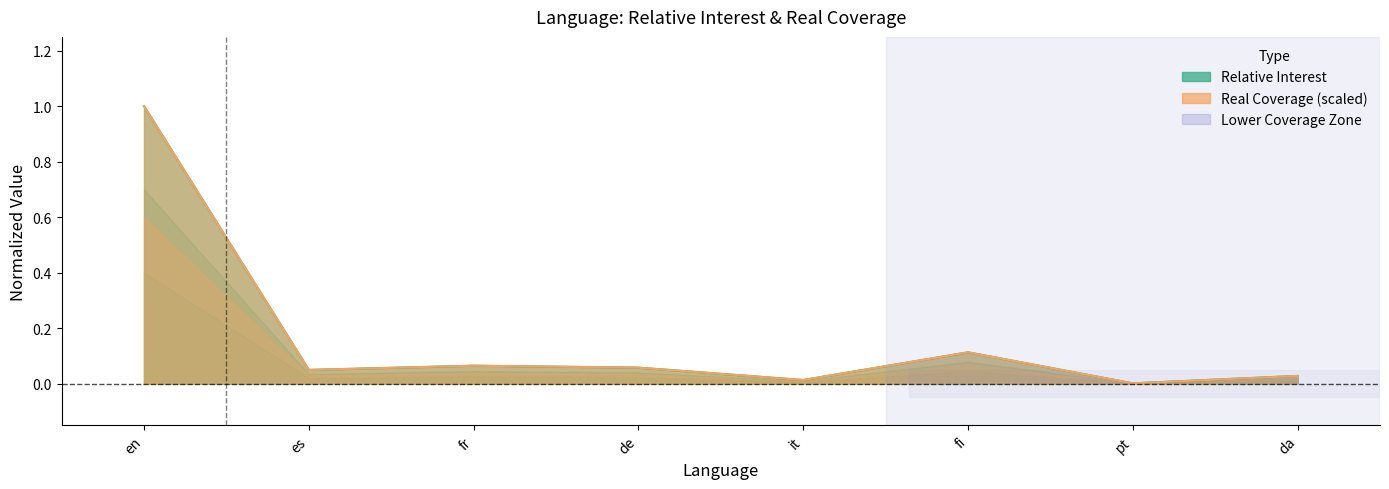

Reading left to right, extract all data points from this chart.

Relative Interest: 1.0	0.0	0.1	0.1	0.0	0.1	0.0	0.0
Real Coverage (x1e5): 1.0	0.0	0.1	0.1	0.0	0.1	0.0	0.0